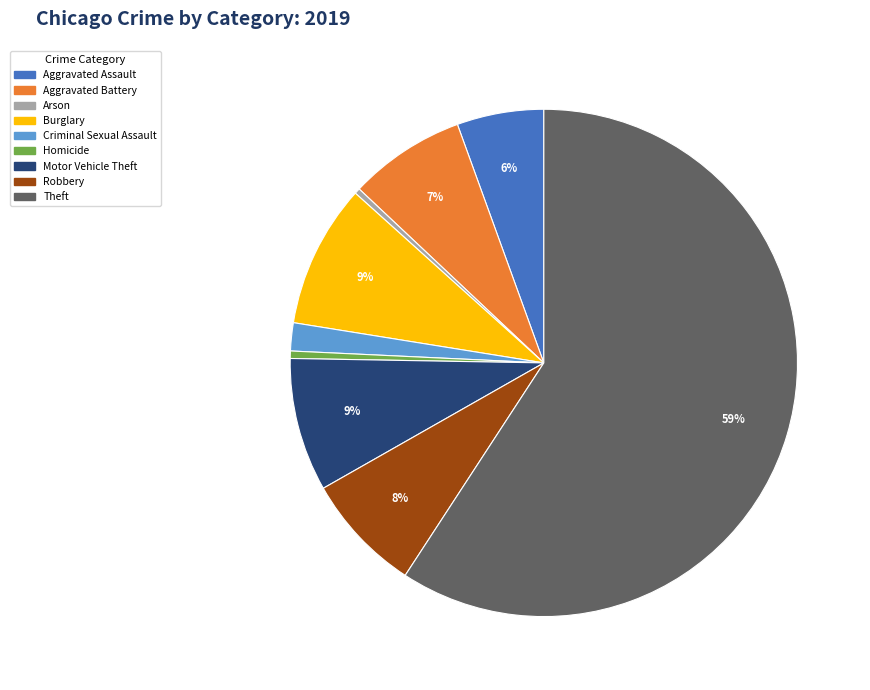

Do Theft and Motor Vehicle Theft together represent more than half of the pie?

Yes